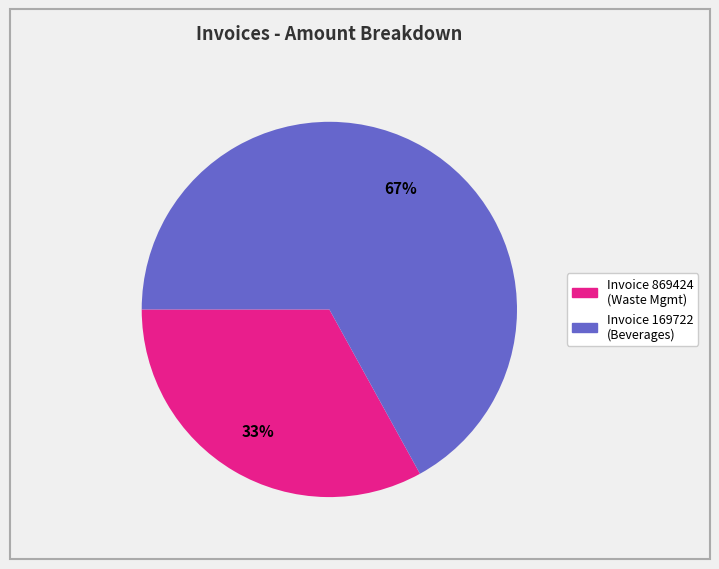

Is there a majority slice in this chart?

Yes